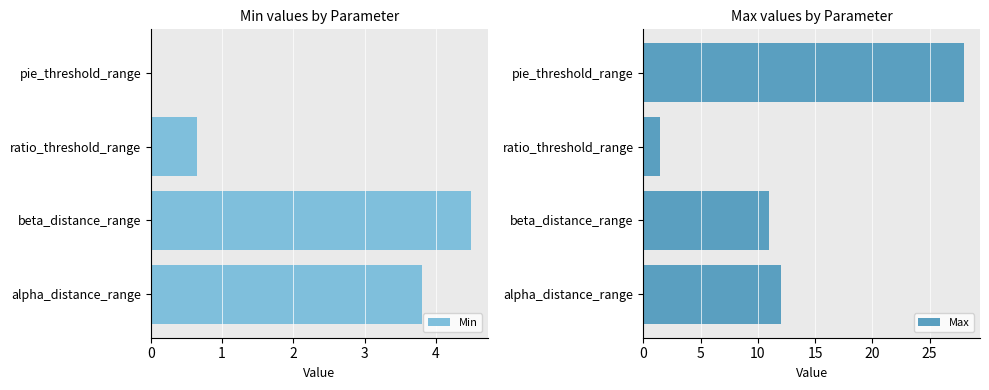

What is the highest value of the Min series?

4.5